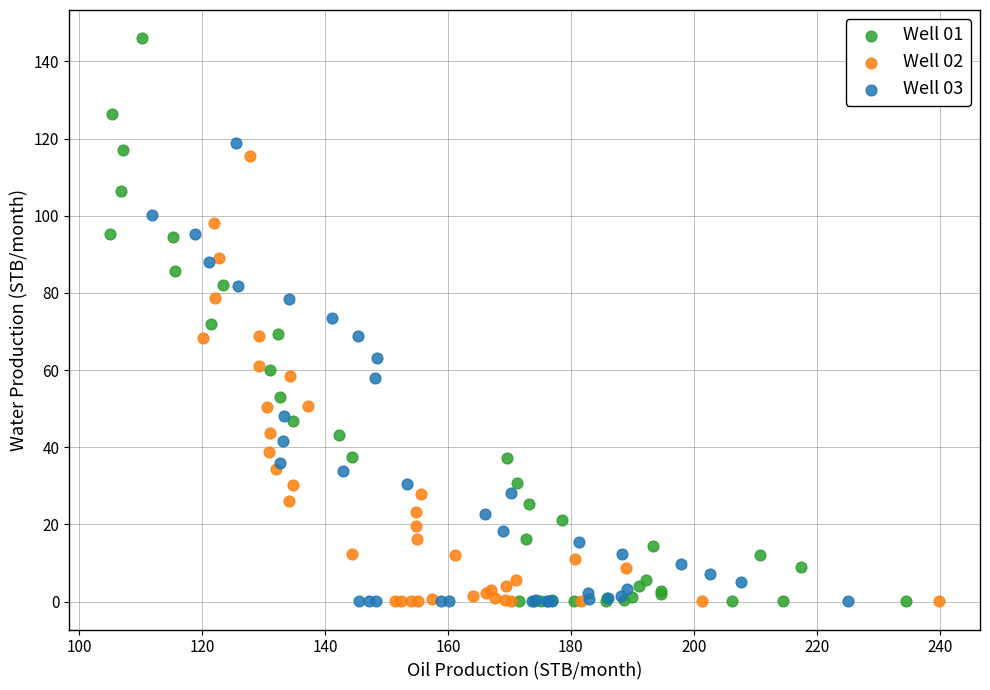

Which series has the largest Y range (max minus min)?

Well 01